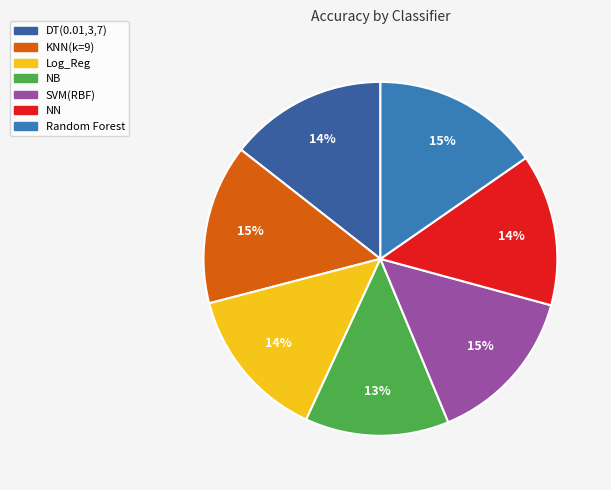

Does any single category account for the majority?

No